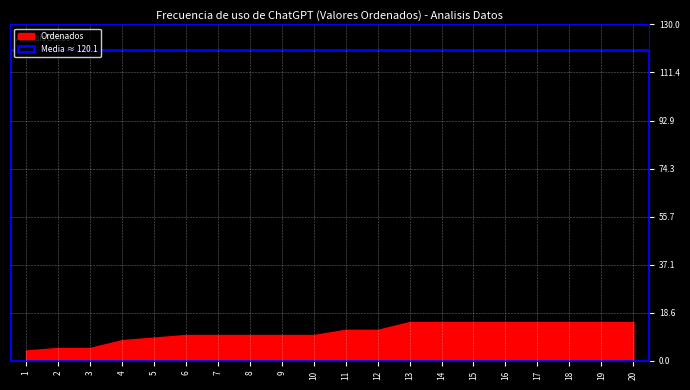

At which label is the value closest to 9?

5